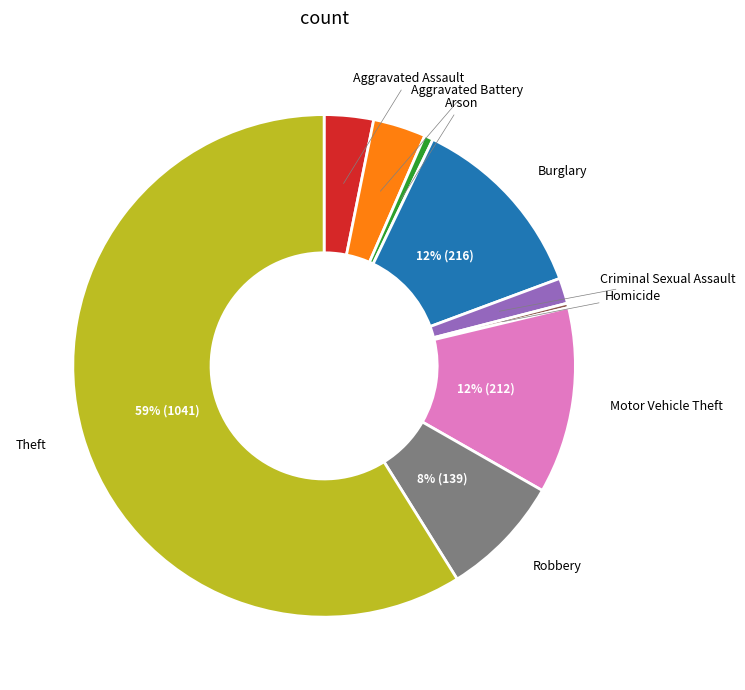

To the nearest percent, what is the average slice percentage?

11%